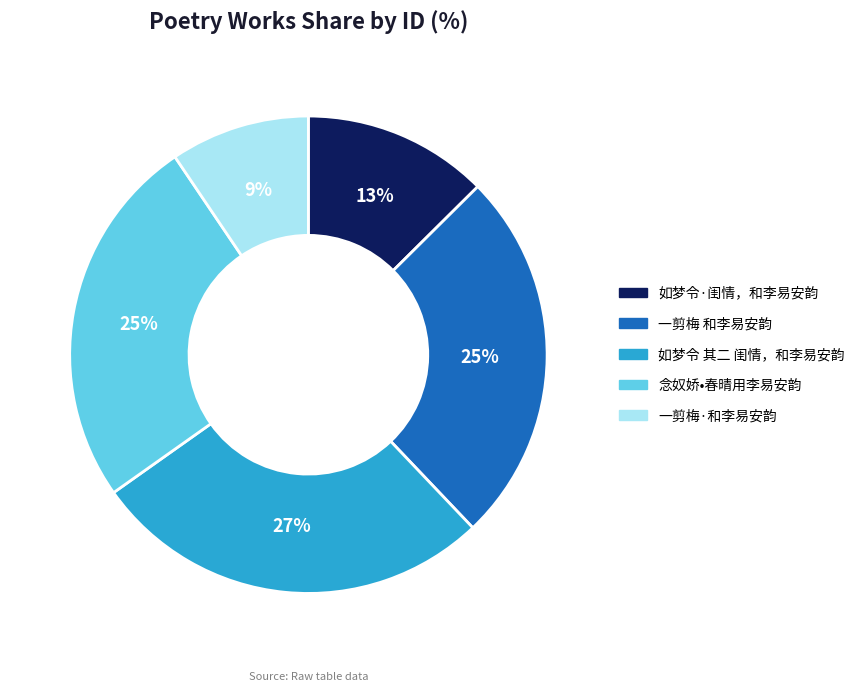

Which slice is the largest?

如梦令 其二 闺情，和李易安韵